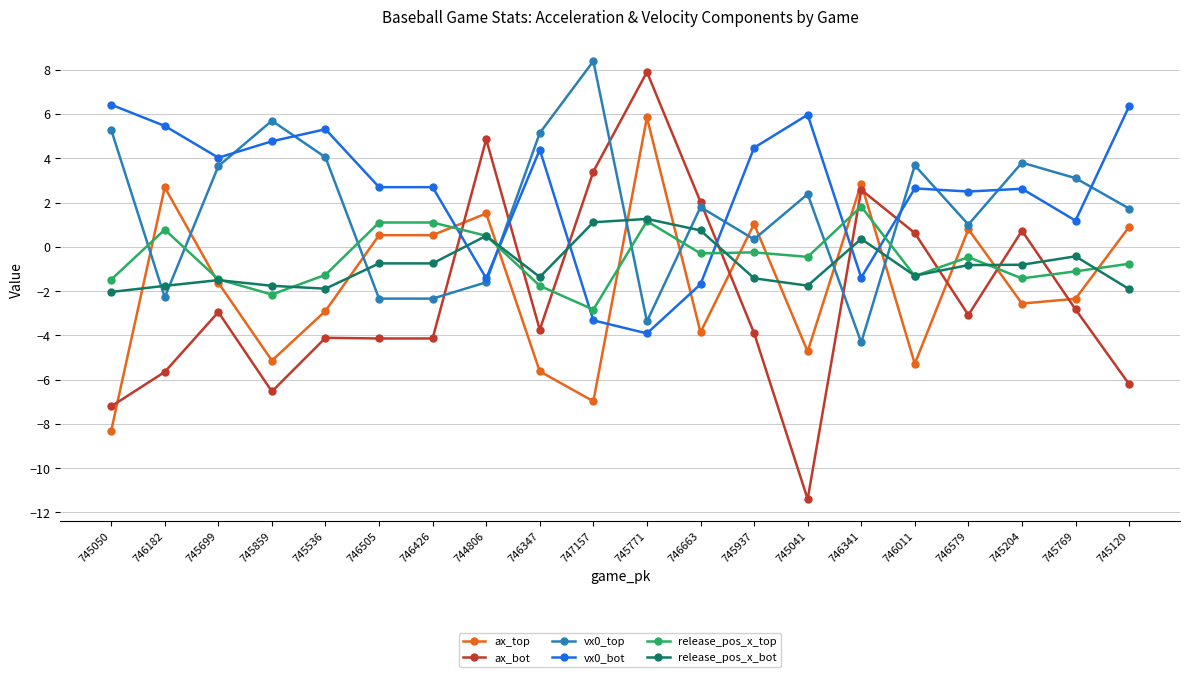

What is the label of the 15th point from the right?

746505